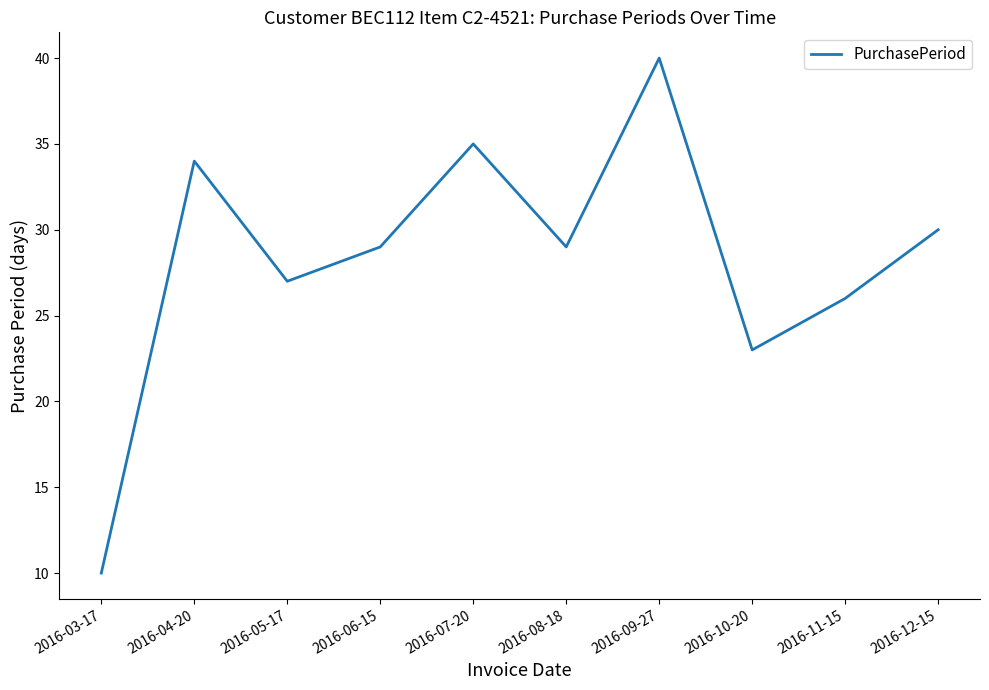

What is the ratio of the value at 2016-05-17 to the value at 2016-08-18?

0.9